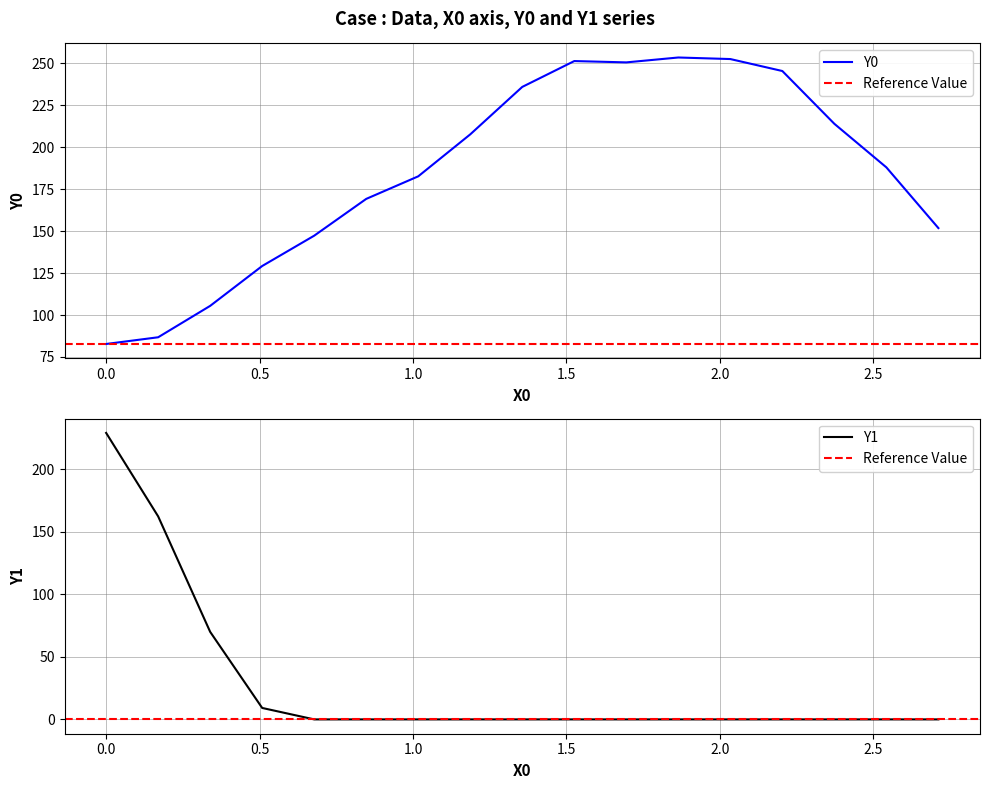

Reading left to right, list all the values displayed in this chart.

Y0: 82.8	86.8	105.5	129.2	147.3	169.2	182.7	207.7	235.9	251.3	250.6	253.5	252.5	245.4	214.0	188.0	151.8
Y1: 229.2	162.5	70.1	9.2	0.0	0.0	0.0	0.0	0.0	0.0	0.0	0.0	0.0	0.0	0.0	0.0	0.0